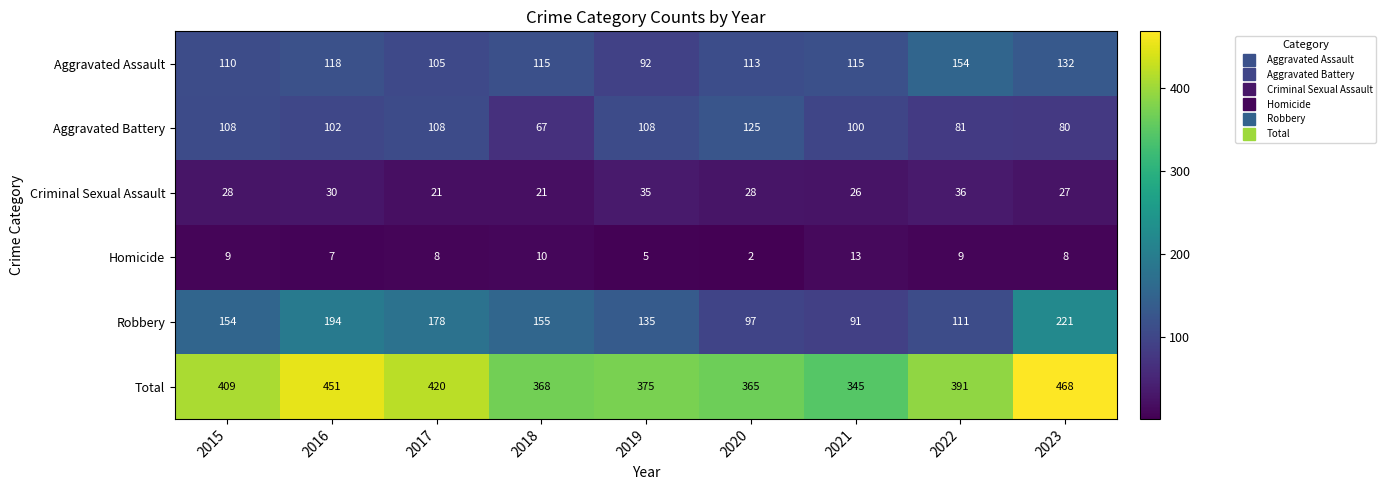

What is the approximate value of Total at 2017?

420